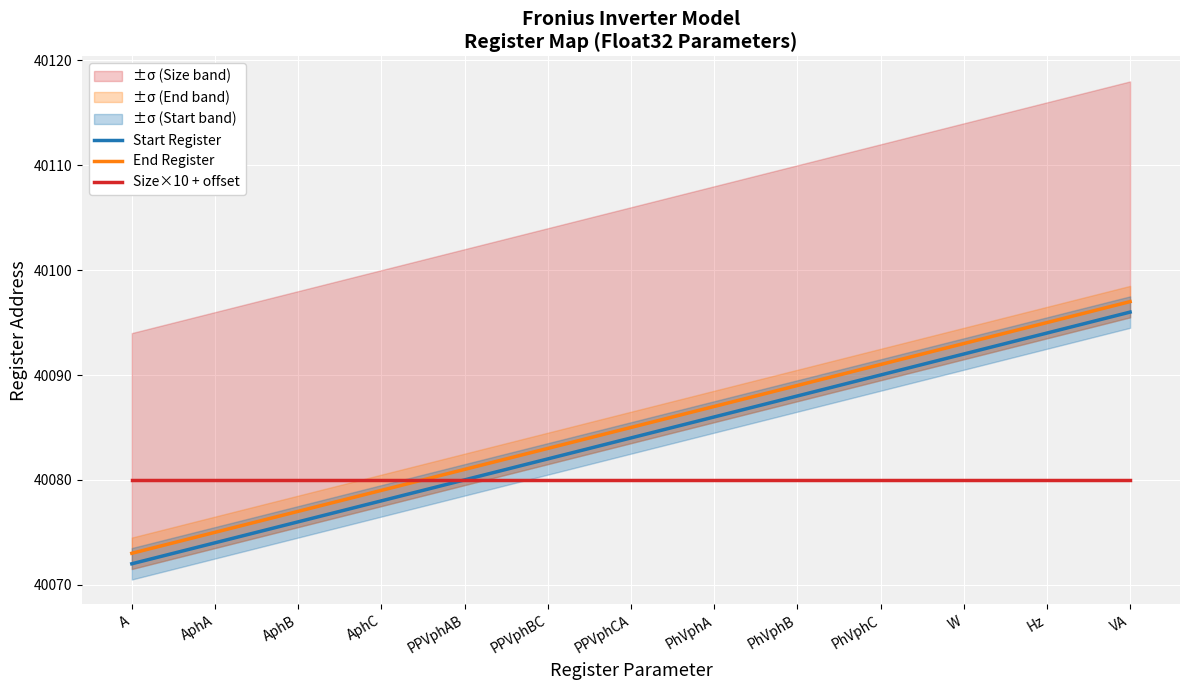

Rank the series by their average value, from lowest to highest.

Size×10 + offset, Start Register, End Register